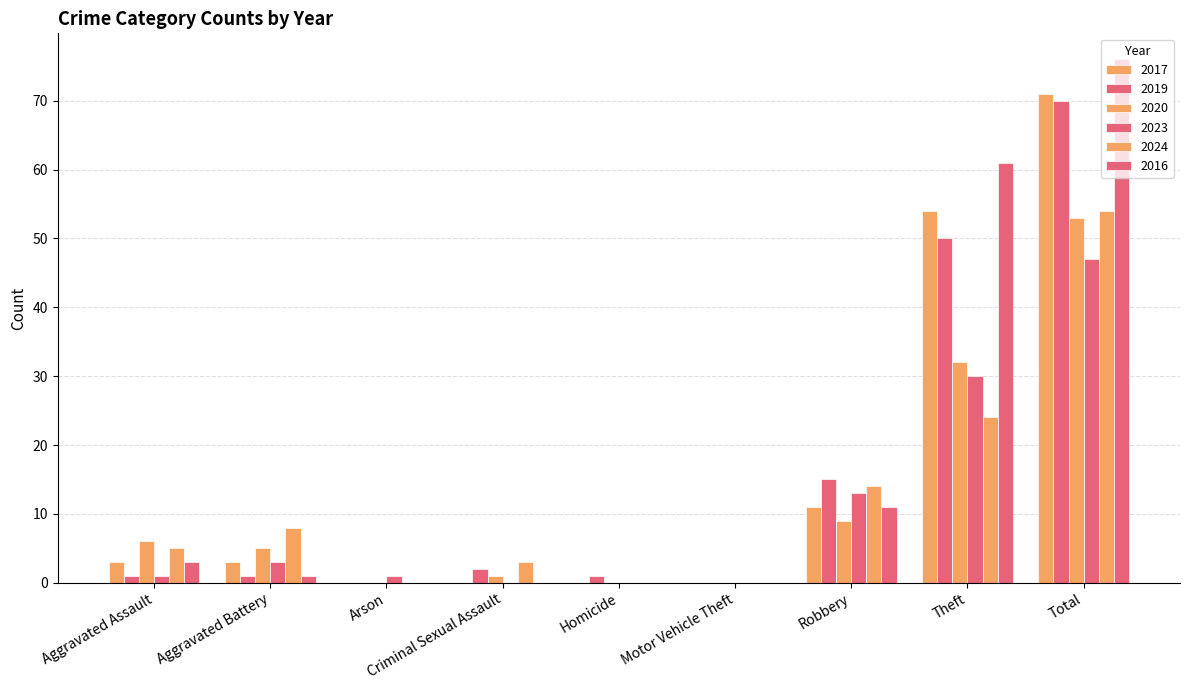

At which label is 2023 closest to 23?

Theft